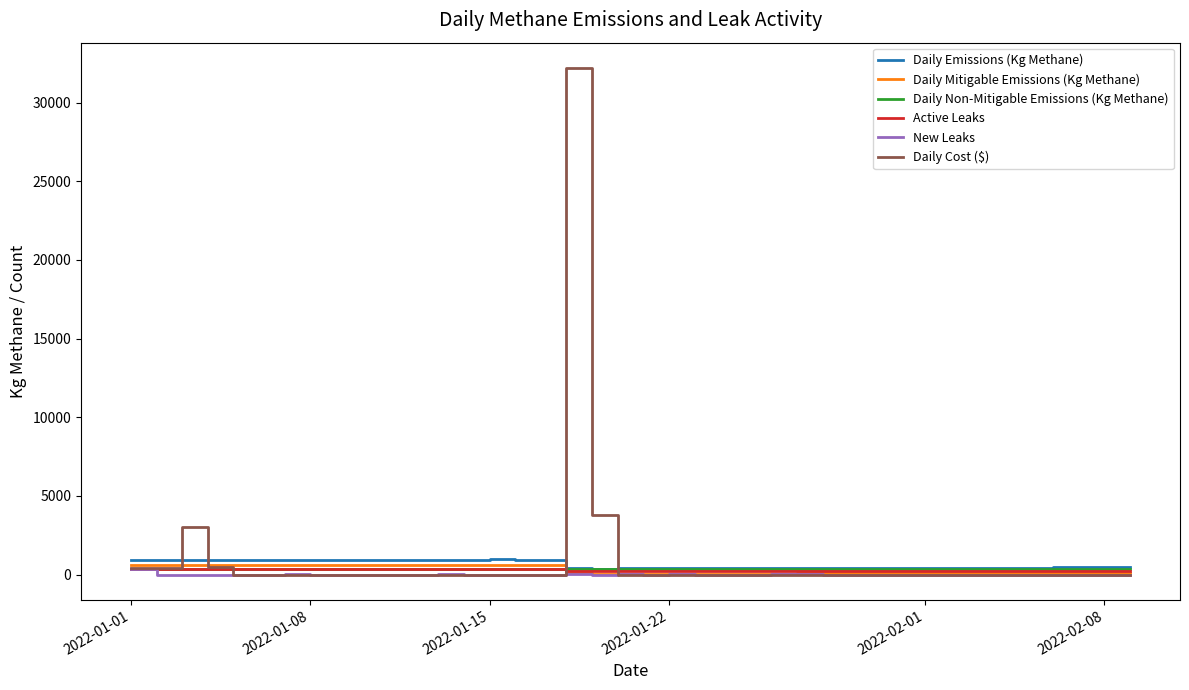

Which series has the widest spread of values?

Daily Cost ($)